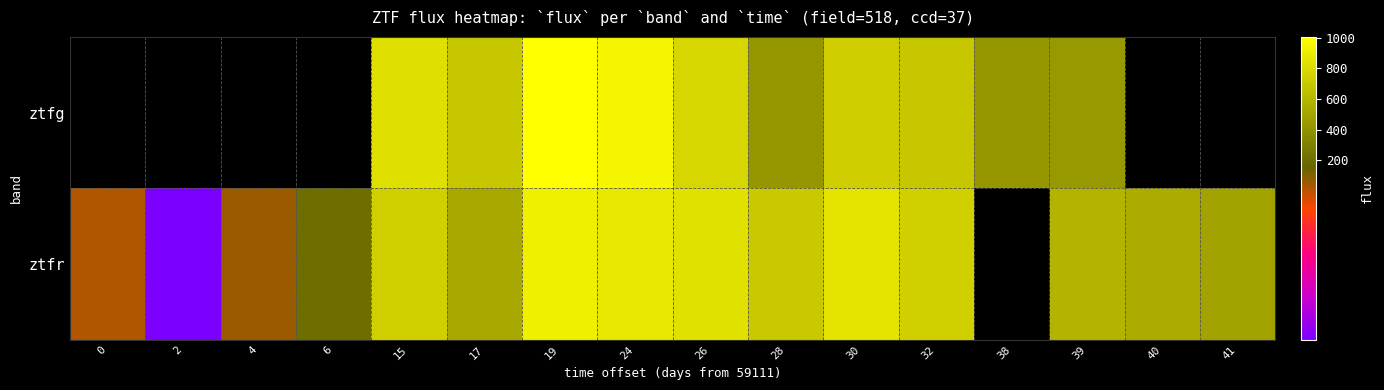

Is it true that ztfr equals 851.3 at 30?

True